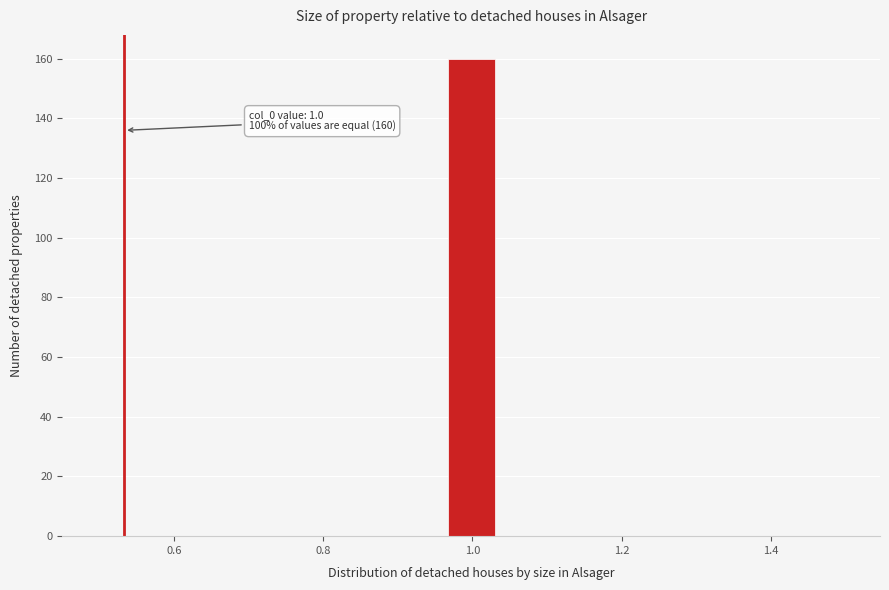

Around what value on the x-axis is the tallest bar? Give the approximate position of its centre, as read against the axis.

1.00